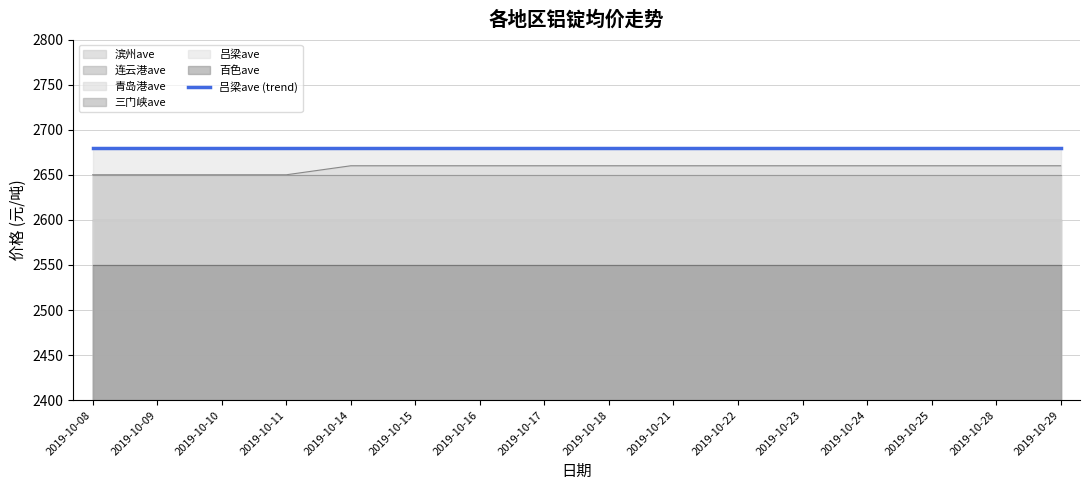

At how many categories does at least one series exceed 2659?

16